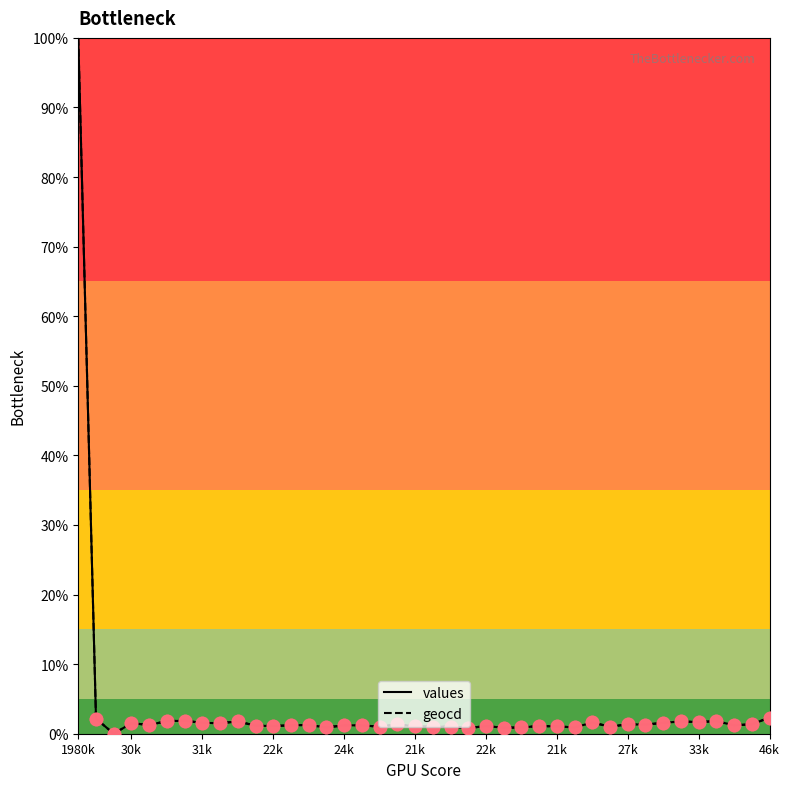

What is the maximum value shown in the chart?

100.0